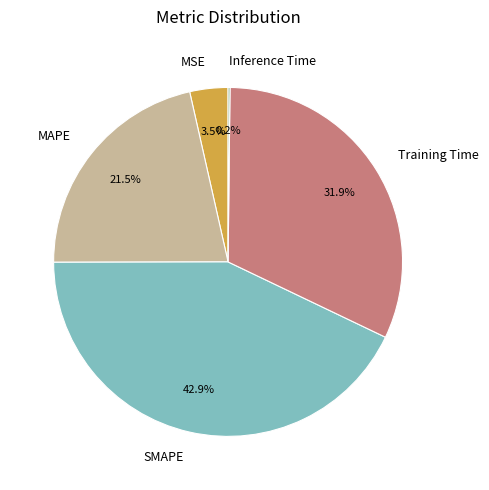

Does Training Time account for over 50% of the chart?

No